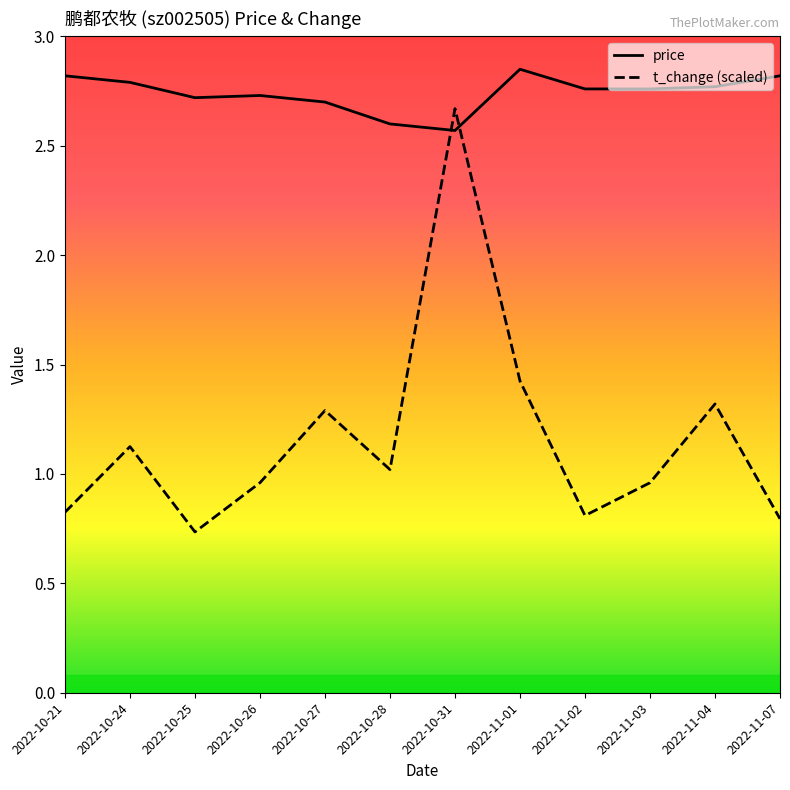

In price, how many points are higher than both neighbors (excluding endpoints)?

2